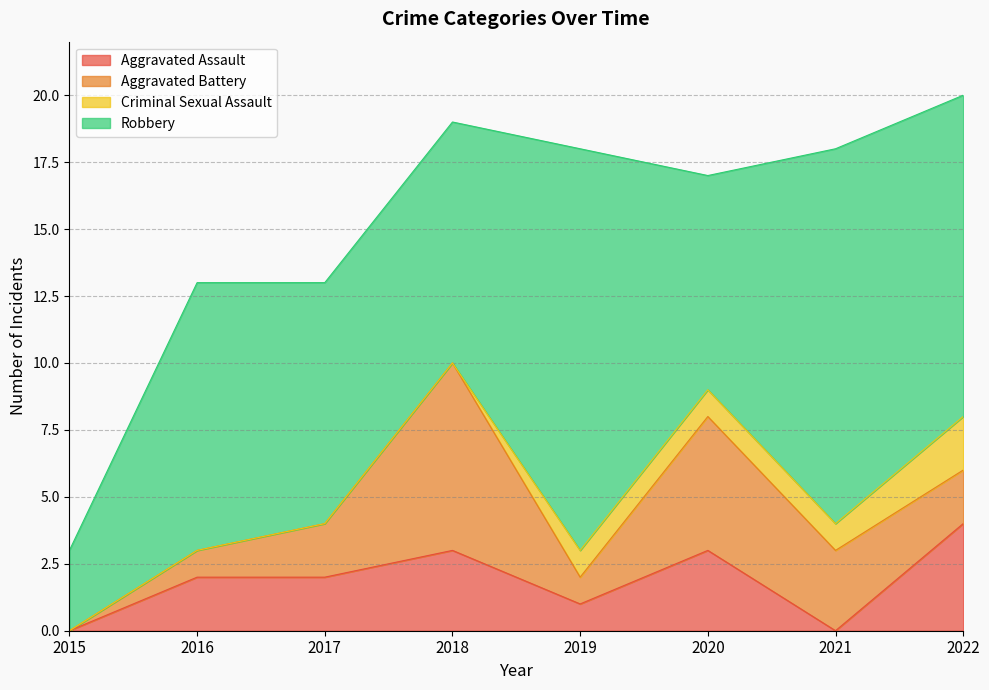

At which category does the chart reach its minimum across all series?

2015